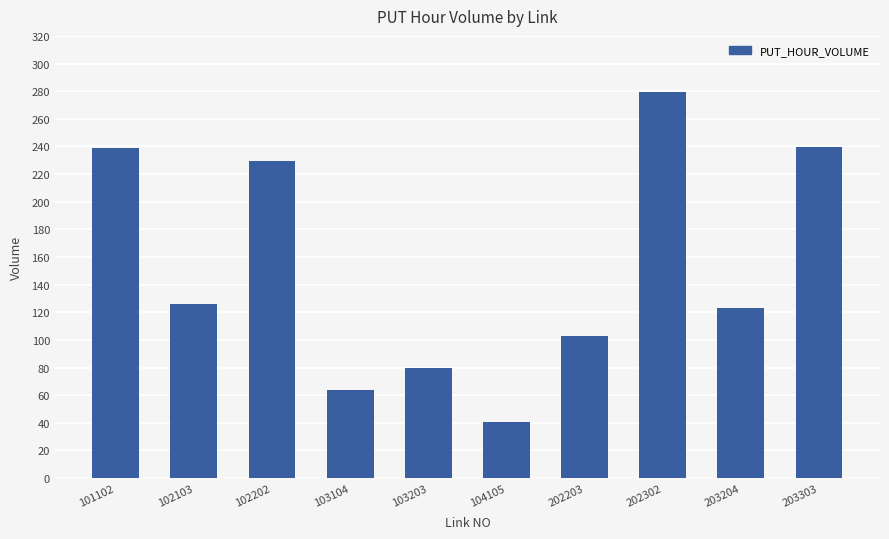

Where is the data nearest to the value 160?

102103